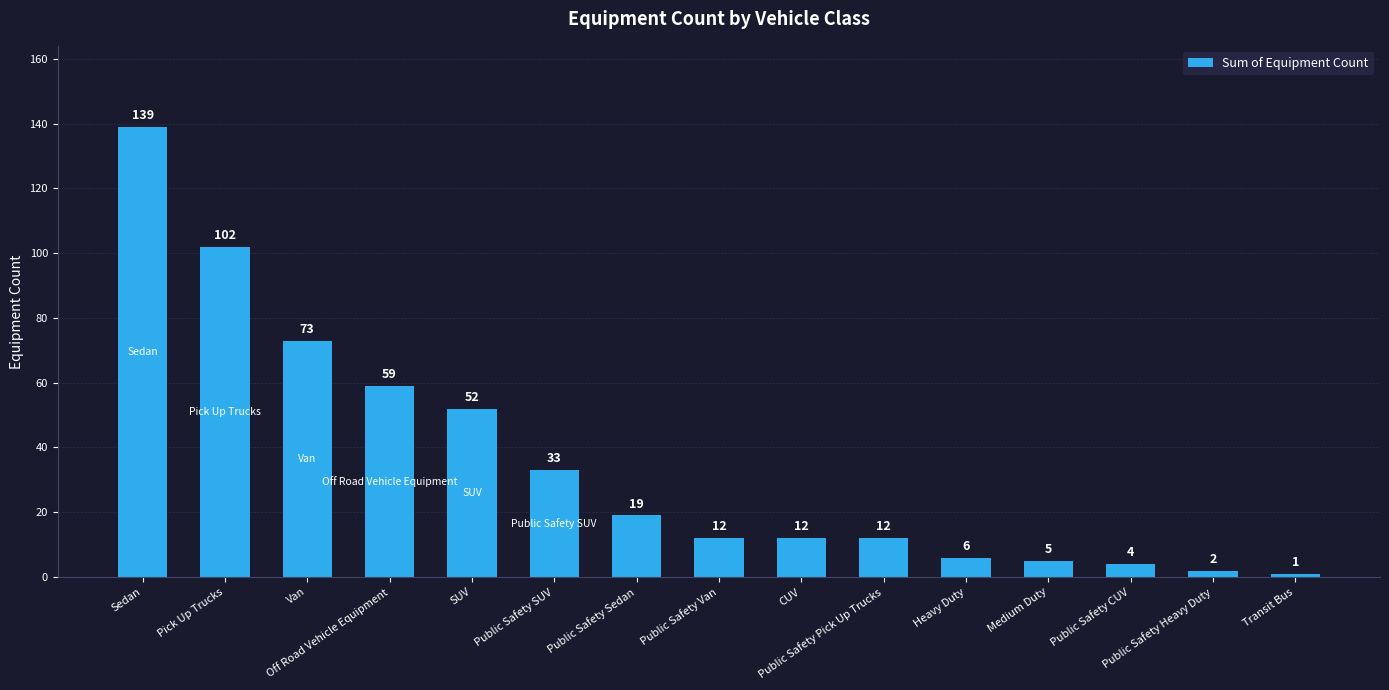

Read the value at Public Safety Sedan, to the nearest 10.

20